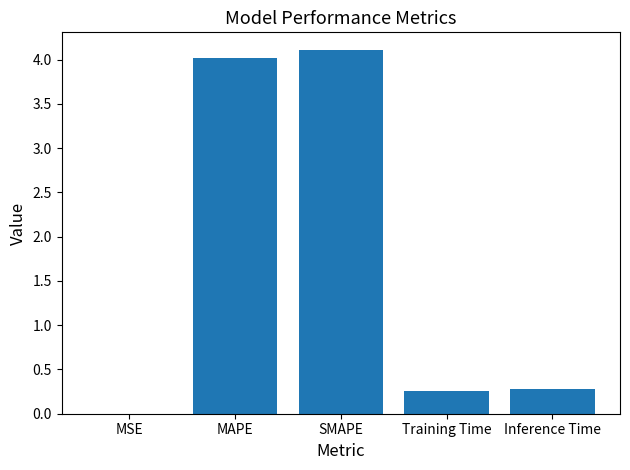

The chart shows a value of 4.0 at MAPE. True or false?

True